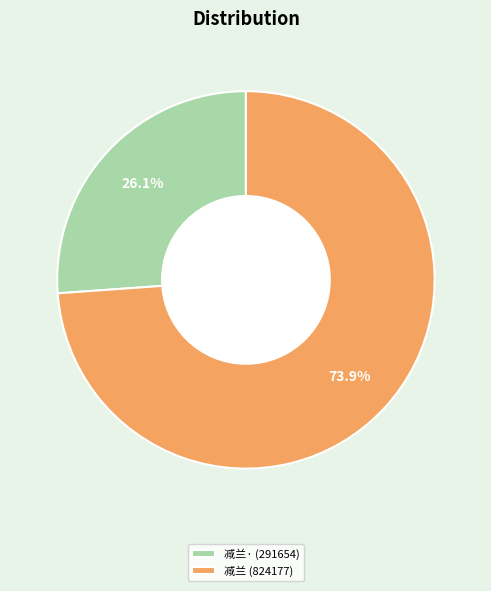

What percentage is NOT represented by 减兰 (824177)?

26.1%